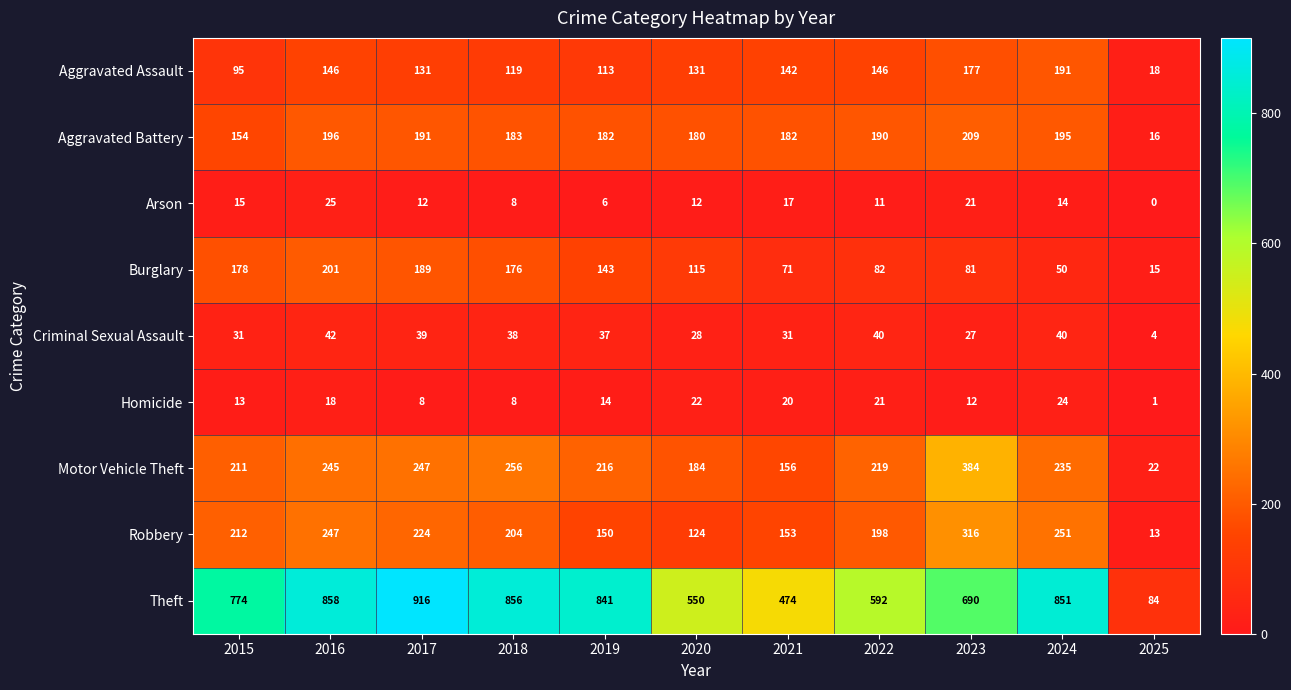

What is the spread (max minus min) of values at 2015?

761